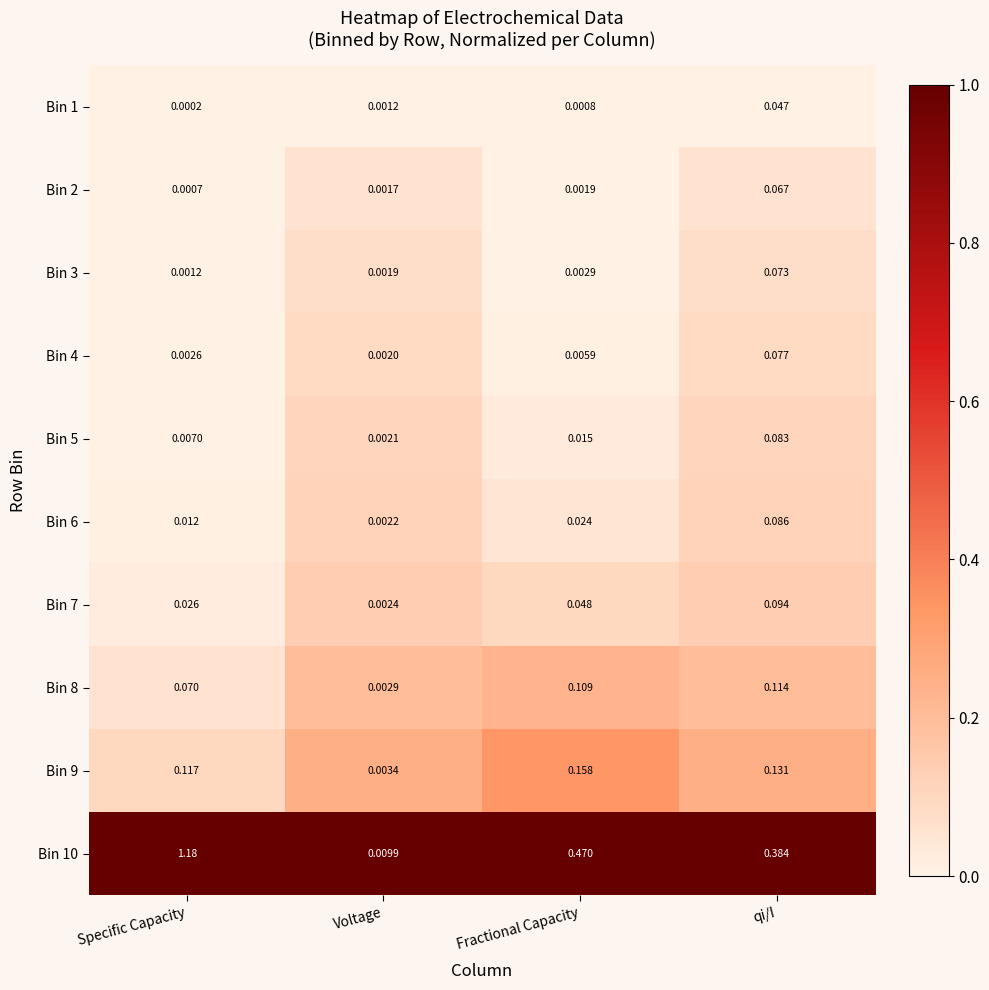

List the labels in order of Bin 5 value, largest first.

qi/I, Fractional Capacity, Specific Capacity, Voltage